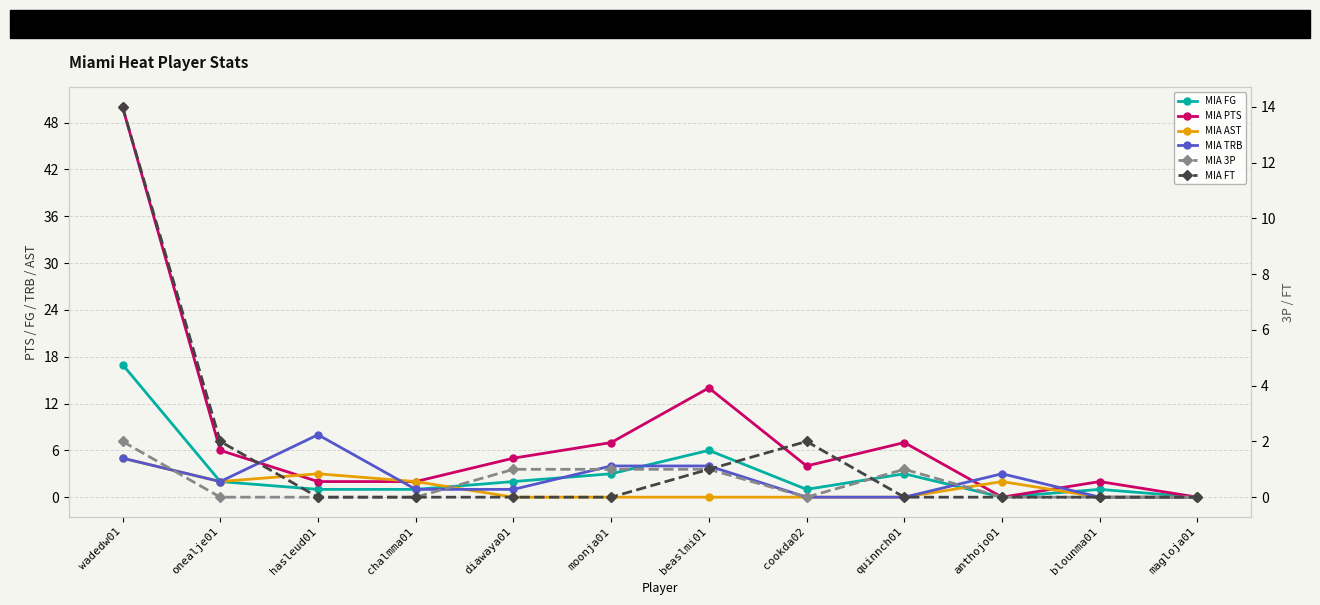

The value of MIA AST at hasleud01 is 2. True or false?

False